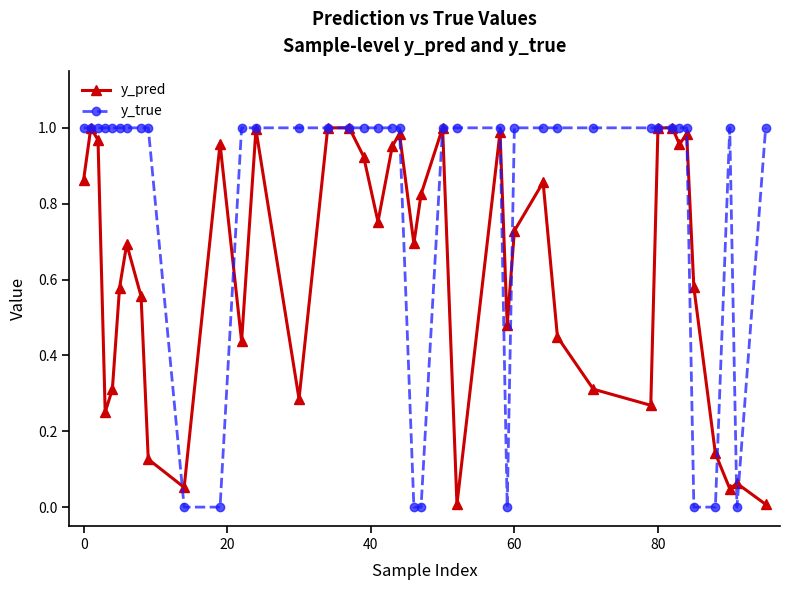

List the series in order of their overall mean, lowest first.

y_pred, y_true